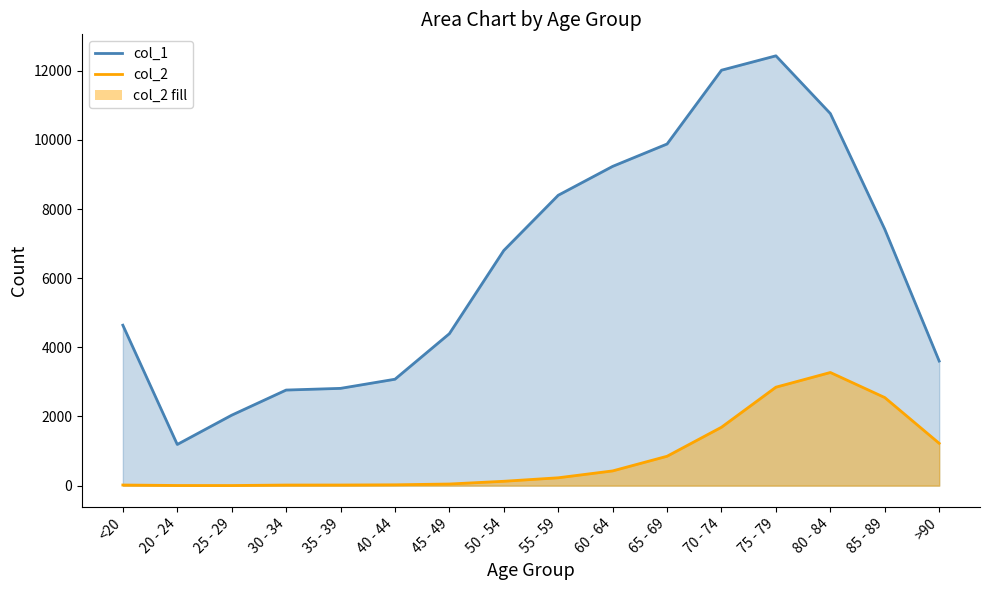

What is the sum of the col_1 values at >90 and 75 - 79?

16038